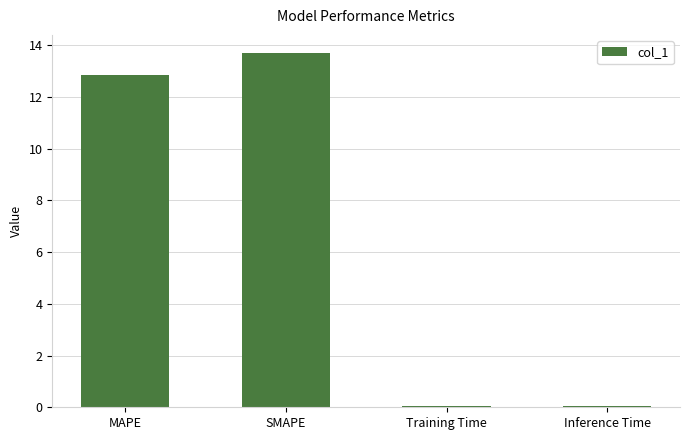

What is the sum of all values?

26.6